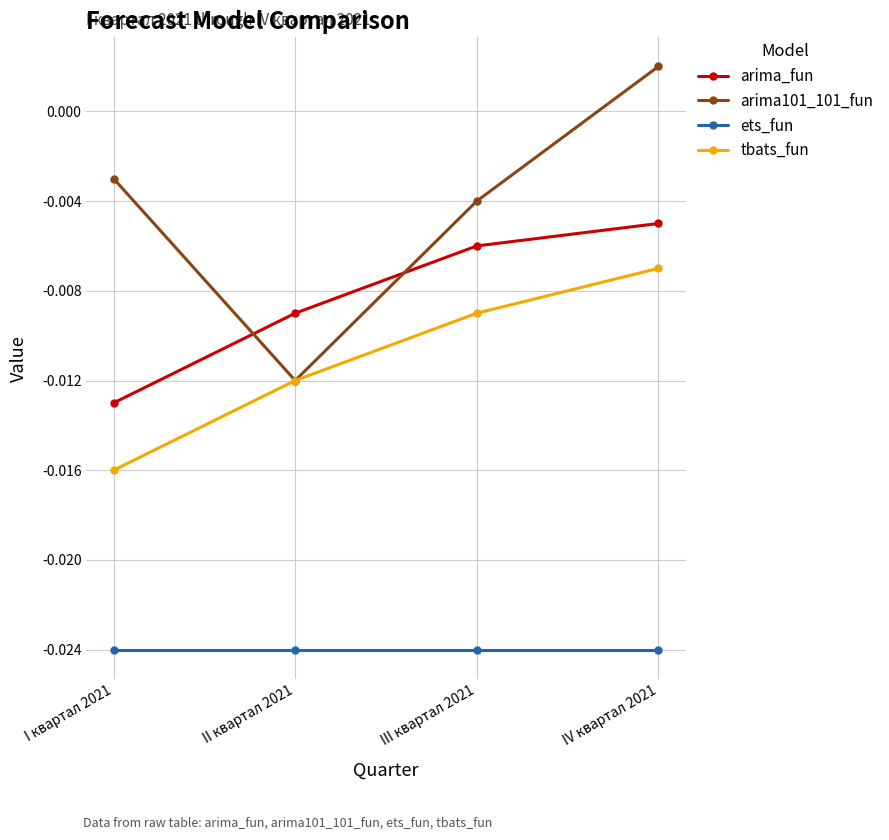

What is the label of the 1st point from the right?

IV квартал 2021